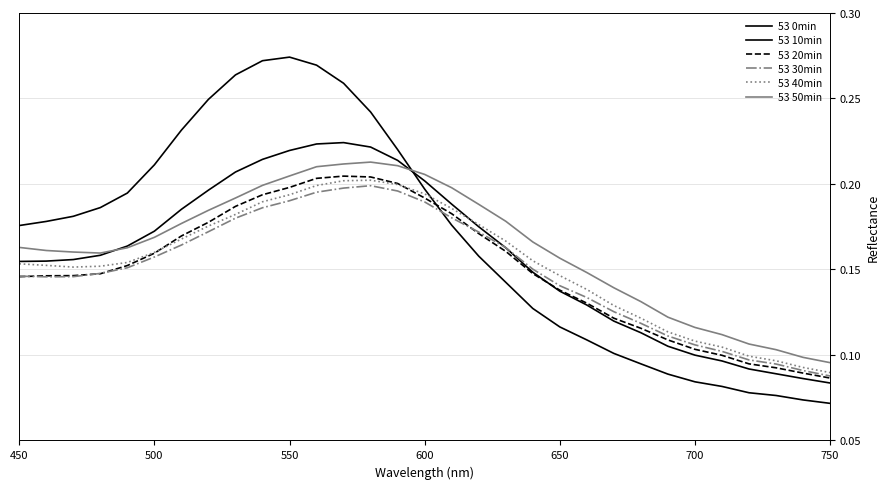

What is the difference between the maximum and minimum values in the 53 10min series?

0.1